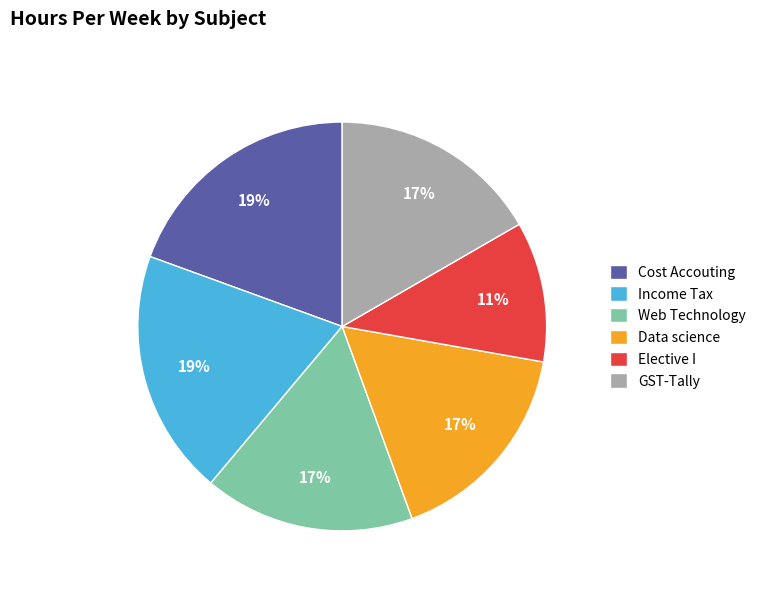

Is there a majority slice in this chart?

No